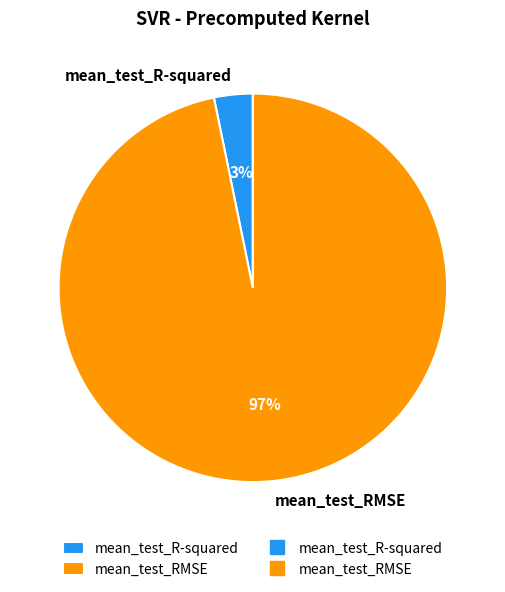

To the nearest percent, what is the combined percentage of mean_test_RMSE and mean_test_R-squared?

100%